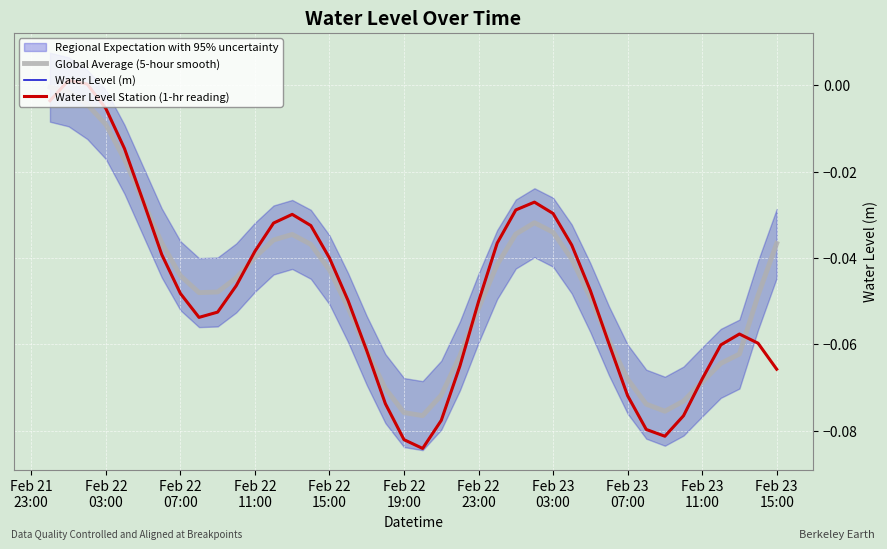

What is the label of the 24th point from the left?

Feb 22 23:00